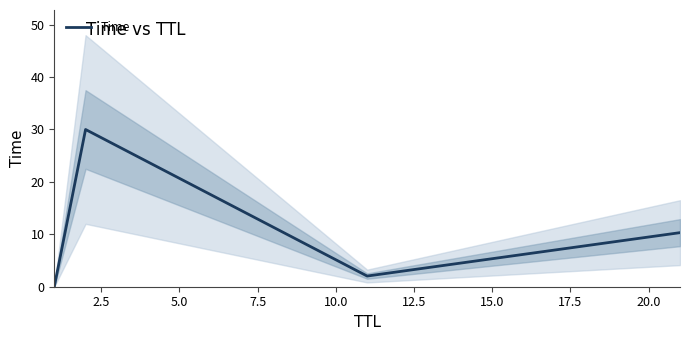

True or false: Time has more than 1 interior local peaks.

False